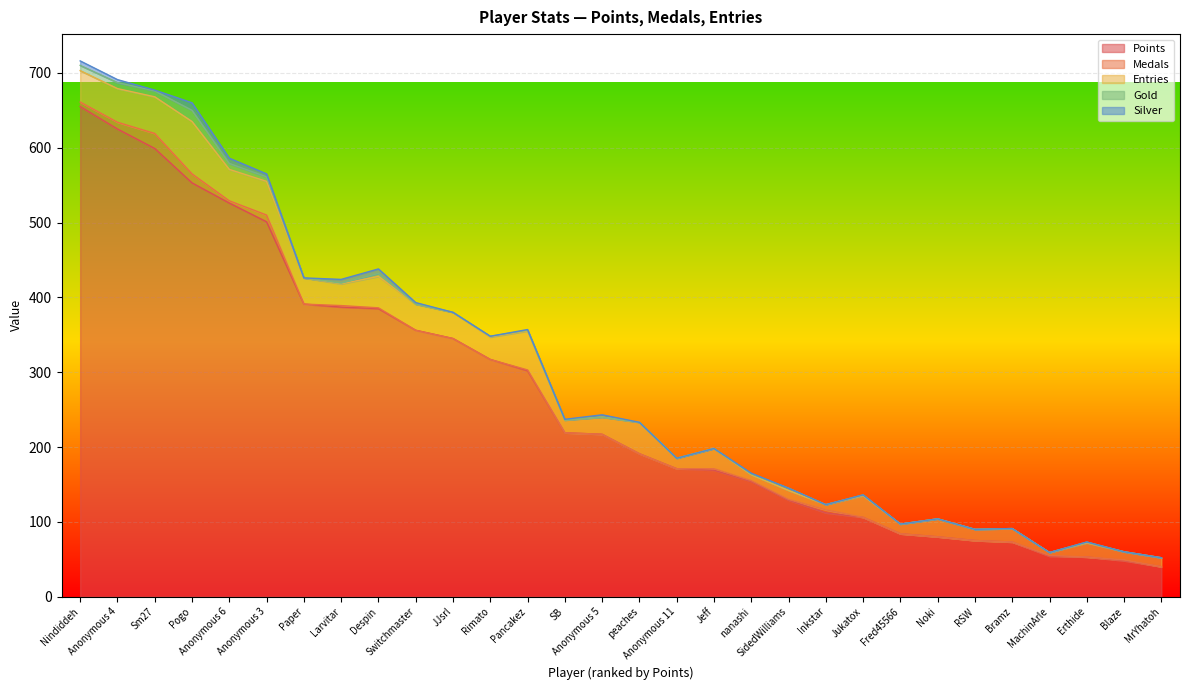

Does the chart display data point markers on the line(s)?

No